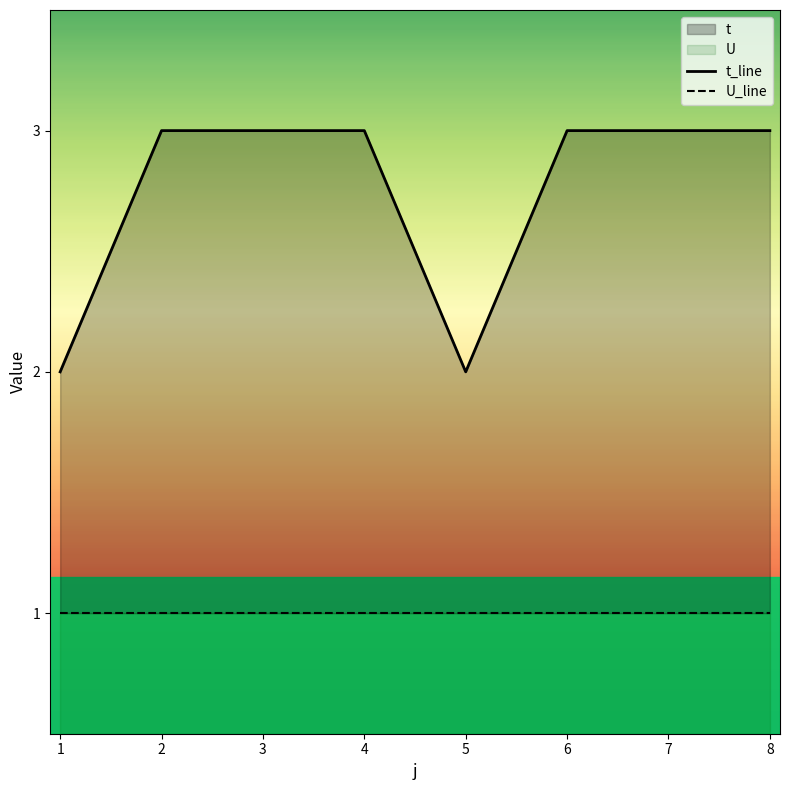

List the labels in order of value, smallest first.

1, 5, 2, 3, 4, 6, 7, 8